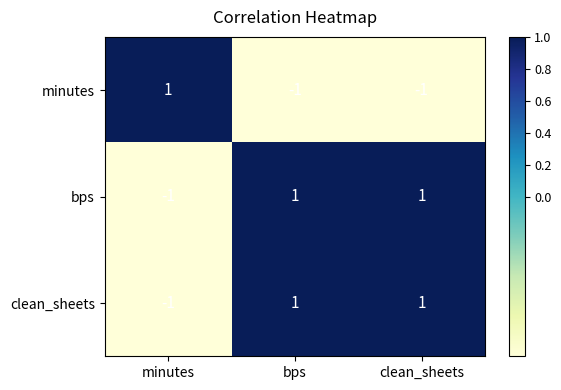

The clean_sheets series shows 2 at bps. True or false?

False